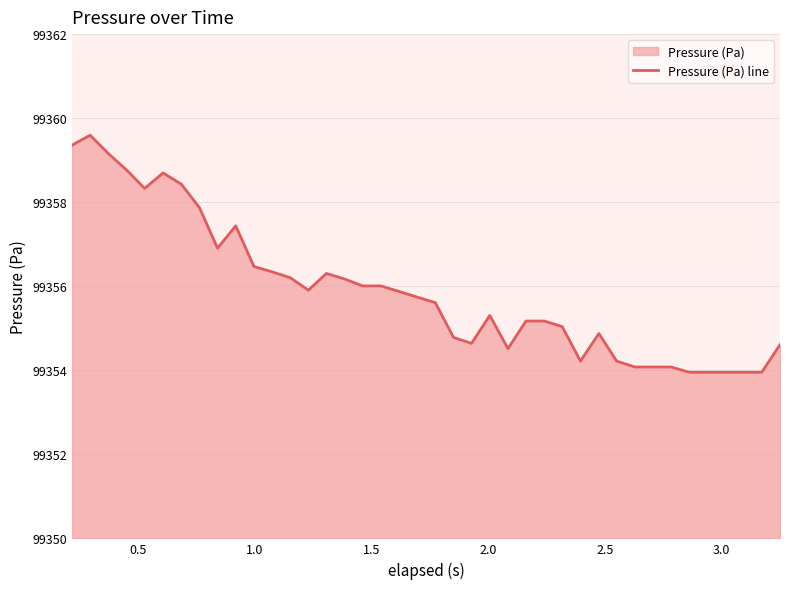

Count the number of values greater than 99355.

25